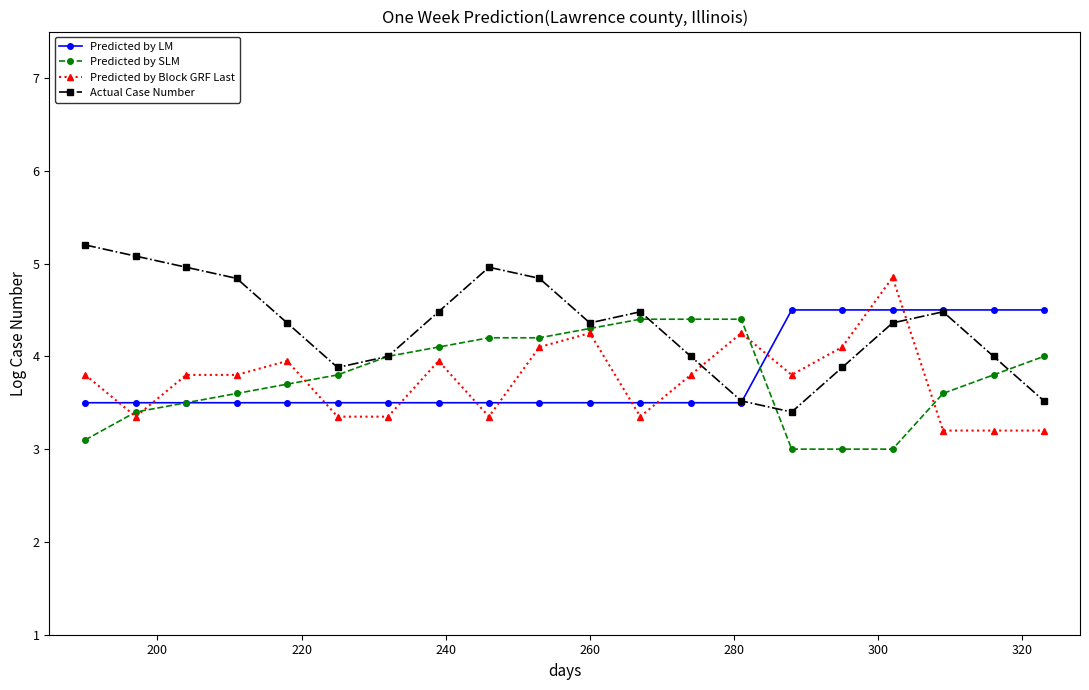

What is the value of the Predicted by Block GRF Last point at the 1st from the left?

3.8